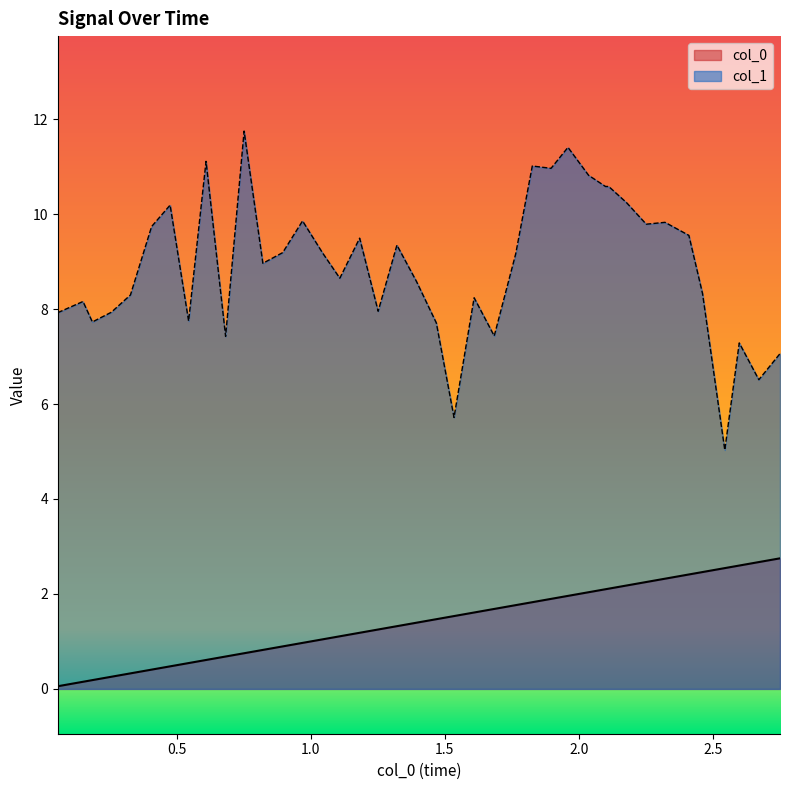

What is the value of the col_1 point at the 12th from the left?

9.0